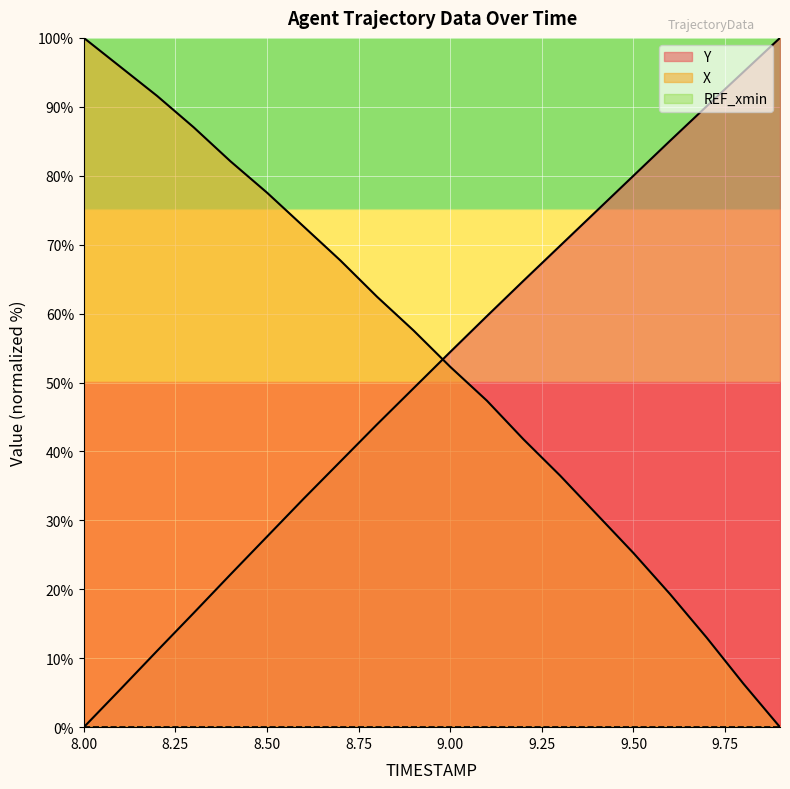

How many values in the Y series exceed 54?

10